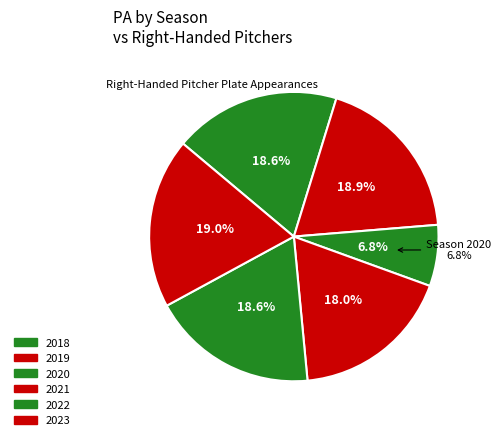

What percentage is NOT represented by 2018?

81.4%